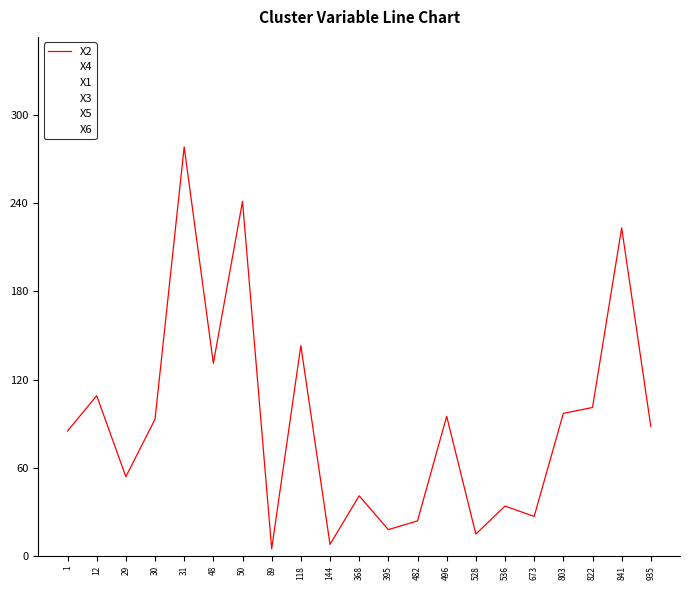

Reading right to left, what are all the values shown in this chart?

X2: 935=88	841=223	822=101	803=97	673=27	536=34	528=15	496=95	482=24	395=18	368=41	144=8	118=143	89=5	50=241	48=131	31=278	30=93	29=54	12=109	1=85
X4: 935=112	841=184	822=63	803=171	673=102	536=70	528=35	496=116	482=69	395=10	368=54	144=203	118=103	89=3	50=108	48=197	31=104	30=46	29=92	12=226	1=88
X1: 935=123	841=76	822=5	803=133	673=52	536=33	528=115	496=53	482=85	395=22	368=67	144=323	118=183	89=6	50=9	48=65	31=61	30=47	29=61	12=31	1=54
X3: 935=136	841=67	822=82	803=208	673=77	536=22	528=52	496=11	482=39	395=14	368=28	144=47	118=63	89=4	50=122	48=46	31=46	30=76	29=73	12=70	1=22
X5: 935=66	841=106	822=44	803=71	673=127	536=10	528=76	496=74	482=54	395=6	368=15	144=164	118=223	89=2	50=2	48=164	31=336	30=16	29=111	12=187	1=73
X6: 935=40	841=28	822=6	803=59	673=2	536=58	528=96	496=32	482=9	395=2	368=2	144=125	118=23	89=1	50=1	48=94	31=162	30=31	29=35	12=148	1=195